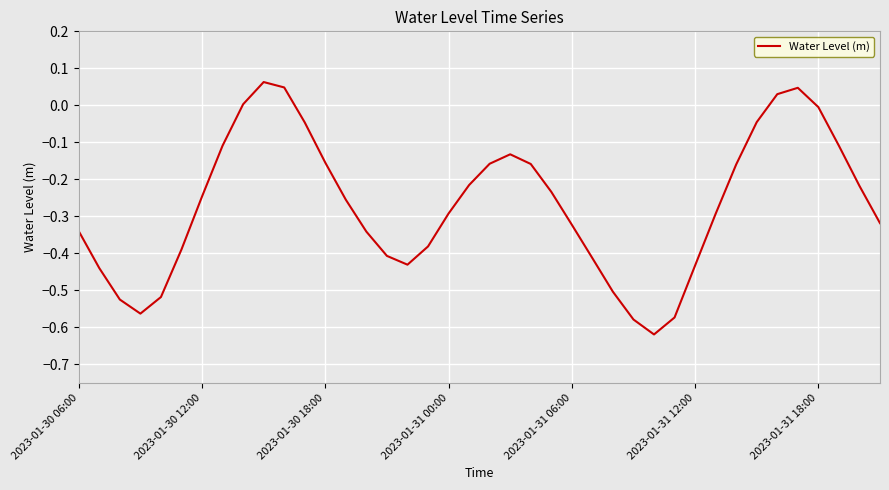

What is the difference between the maximum and minimum values?

0.7